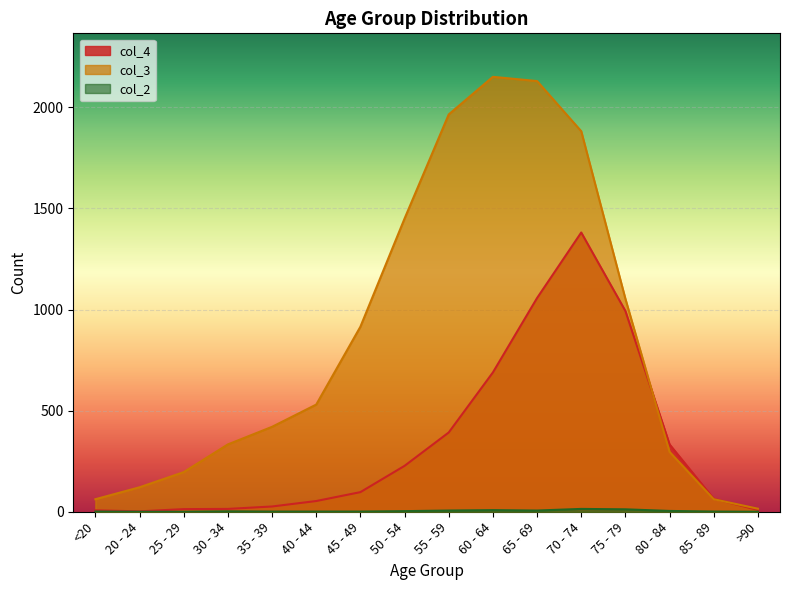

How many distinct data groups are displayed?

3